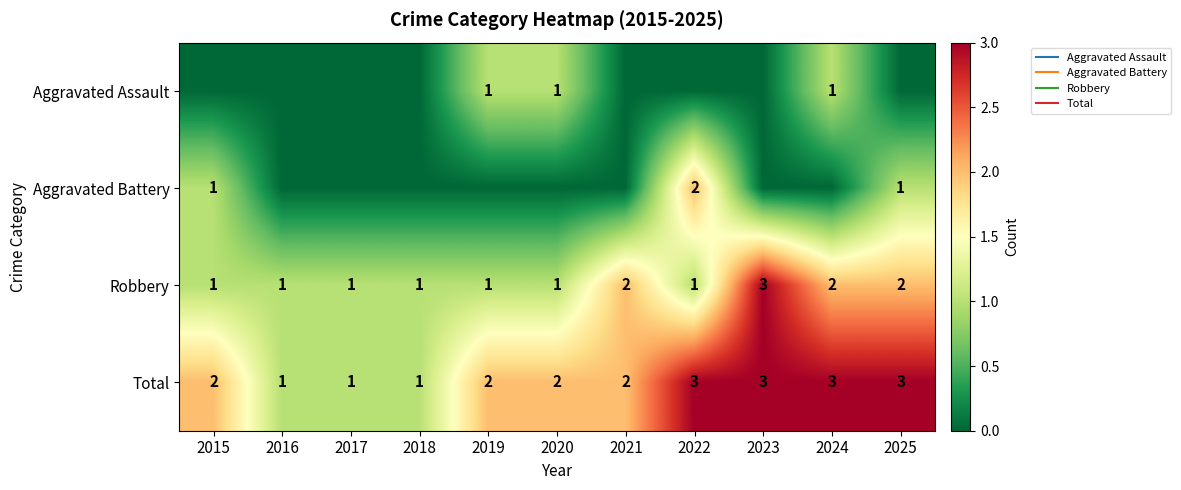

What is the sum of the Aggravated Battery values at 2022 and 2025?

3